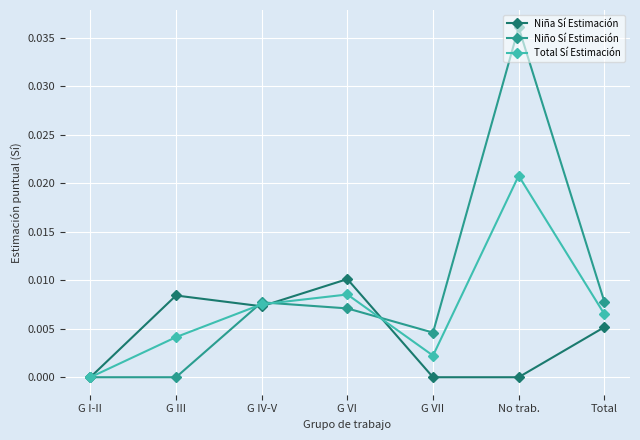

Which series changed the most between G VI and Total?

Niña Sí Estimación